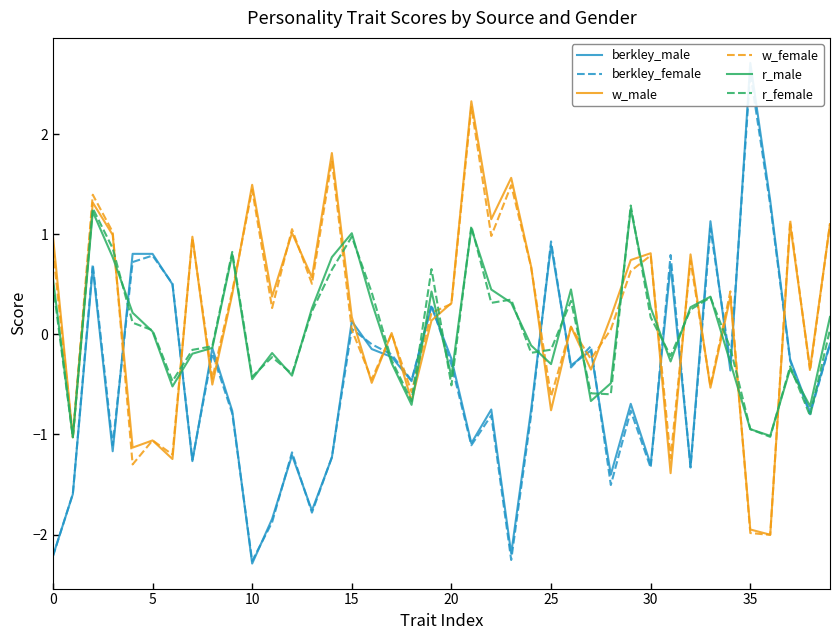

The value of w_male at 20 is 0.3. True or false?

True